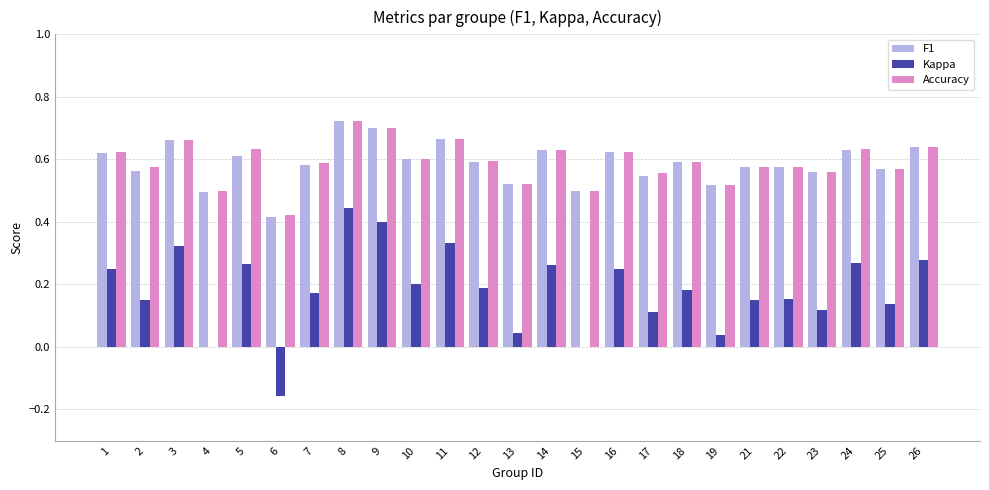

The value of F1 at 21 is 0.9. True or false?

False